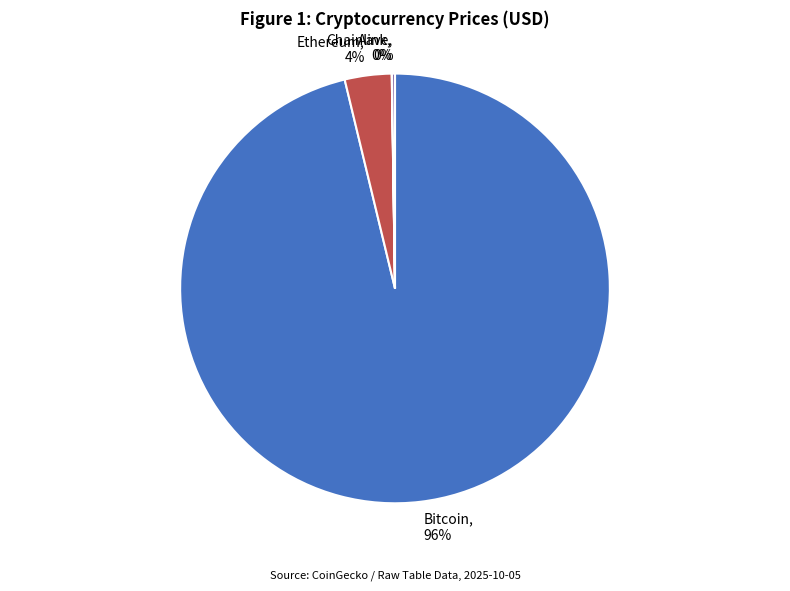

Combined, do Ethereum, 4% and Bitcoin, 96% account for over 50%?

Yes